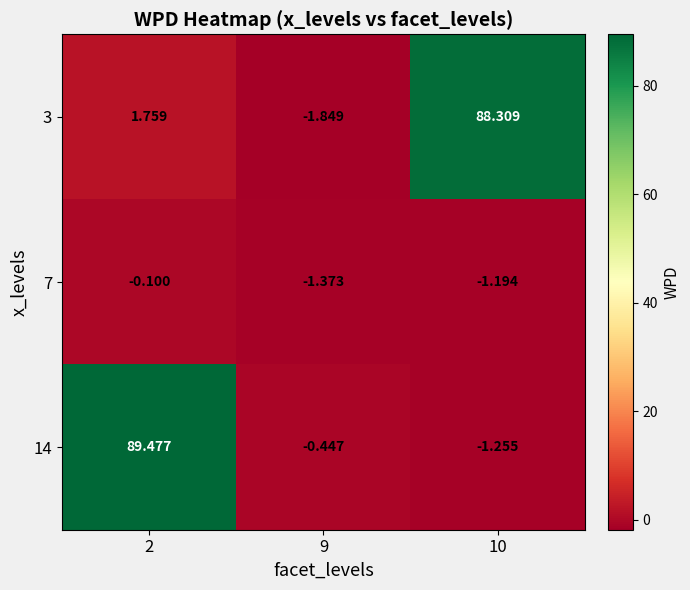

Is the value of 14 at 2 greater than the value of 3 at 10?

Yes